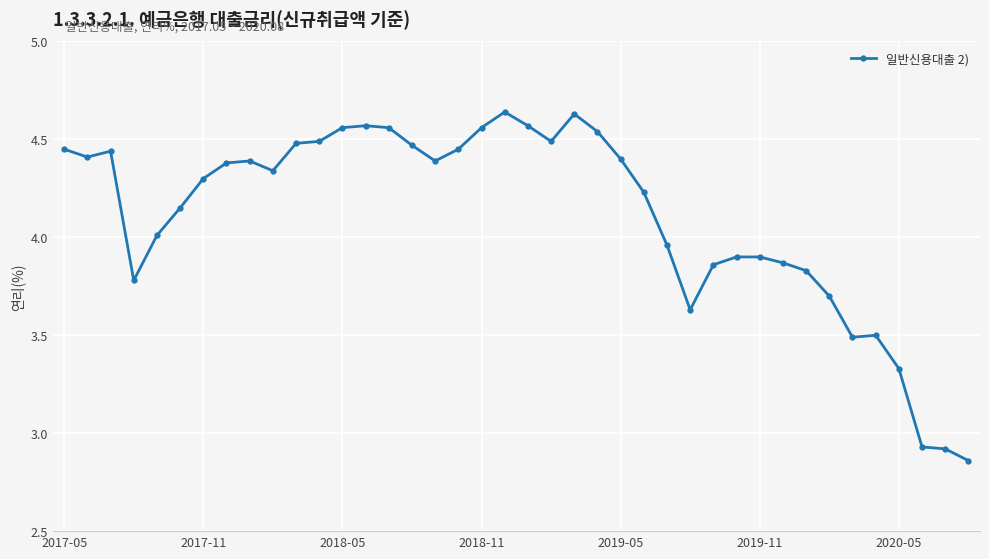

What is the average value?

4.1